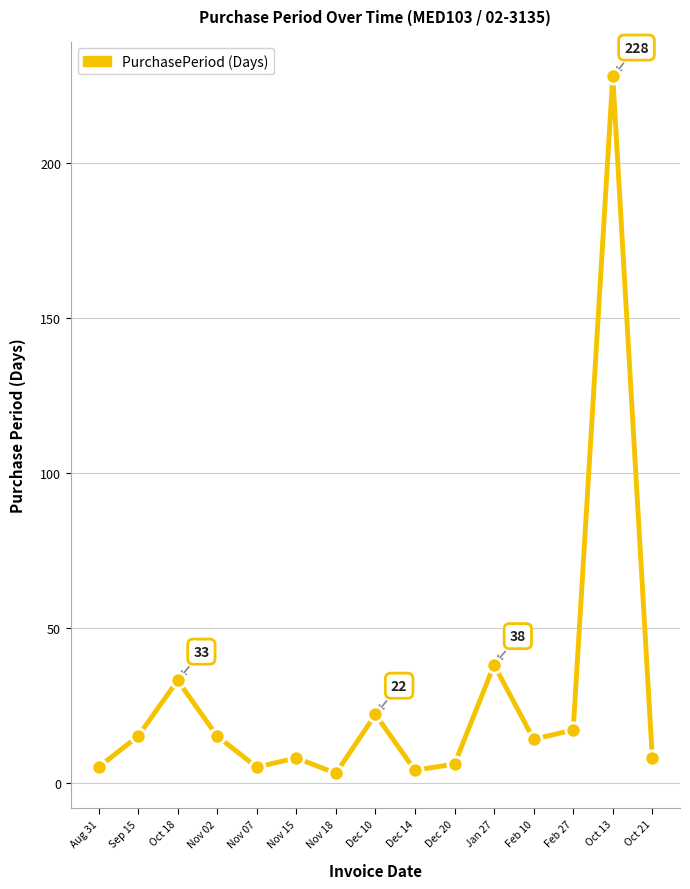

What is the ratio of the value at Dec 20 to the value at Dec 14?

1.5